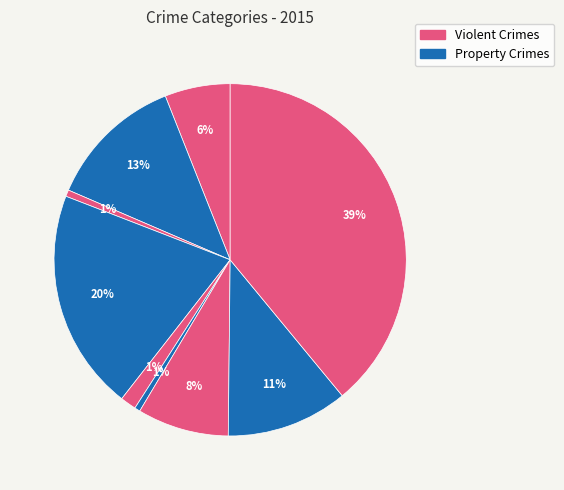

How many slices are in this pie chart?

9